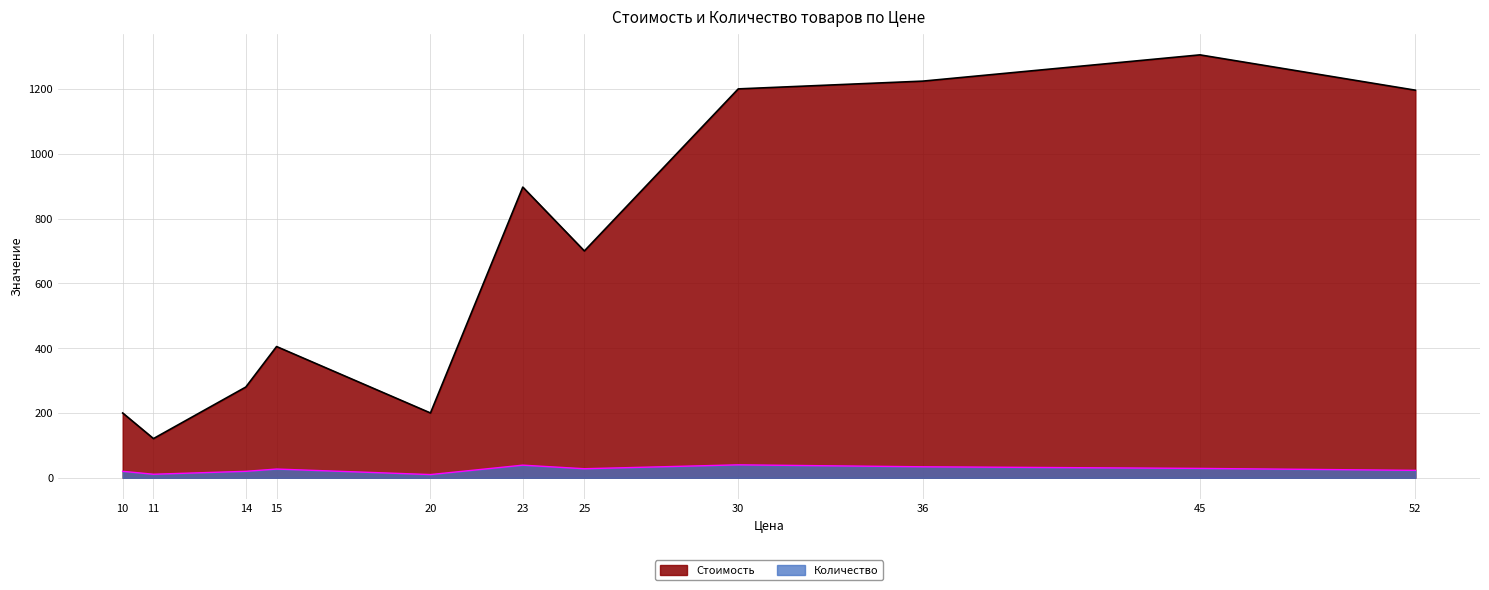

The Количество series shows 34 at 36. True or false?

True